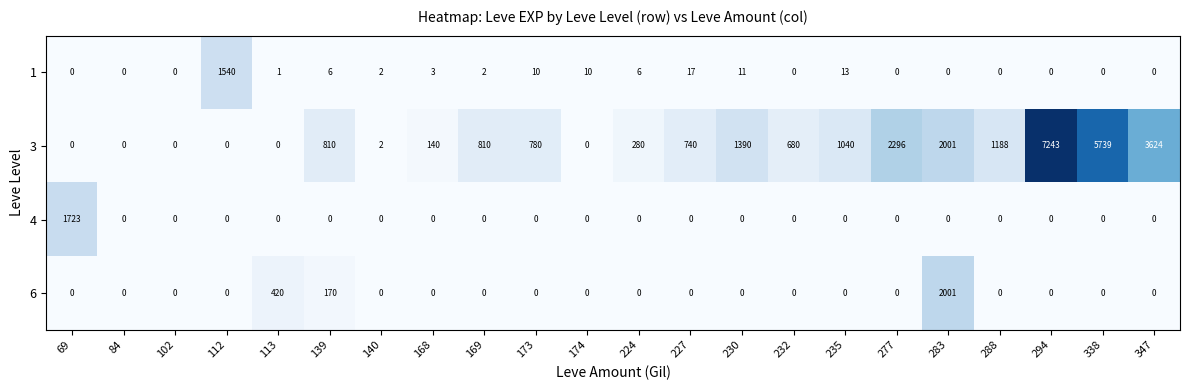

What is the difference between the highest and lowest values at 112?

1540